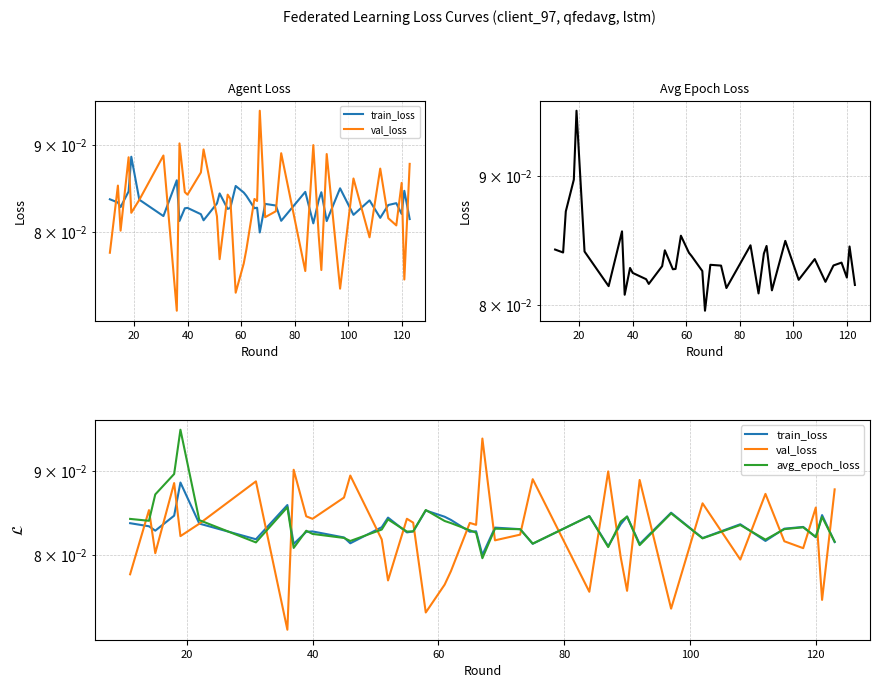

In val_loss, how many points are lower than both neighbors (excluding endpoints)?

14